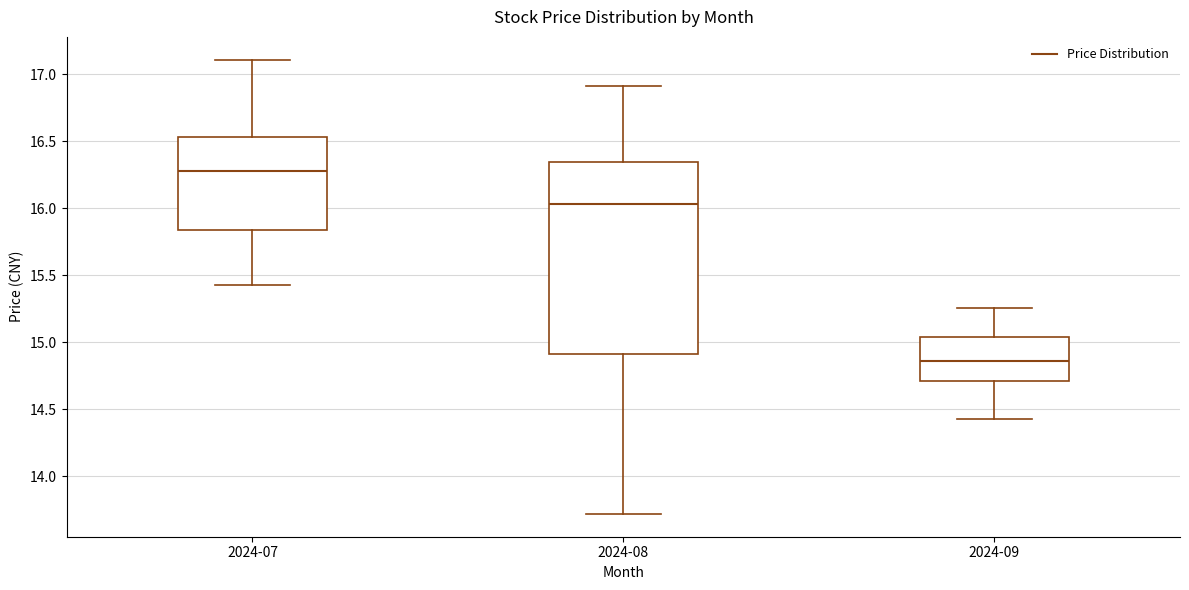

Reading left to right, read every box against the y-axis: the position of its median line, the range the box covers, and the ends of its whiskers. The values are not printed on the chart, so give them approximately, as read against the axis.

2024-07: median 16.30, box 15.85 to 16.55, whiskers 15.45 to 17.10
2024-08: median 16.05, box 14.90 to 16.35, whiskers 13.70 to 16.90
2024-09: median 14.85, box 14.70 to 15.05, whiskers 14.45 to 15.25